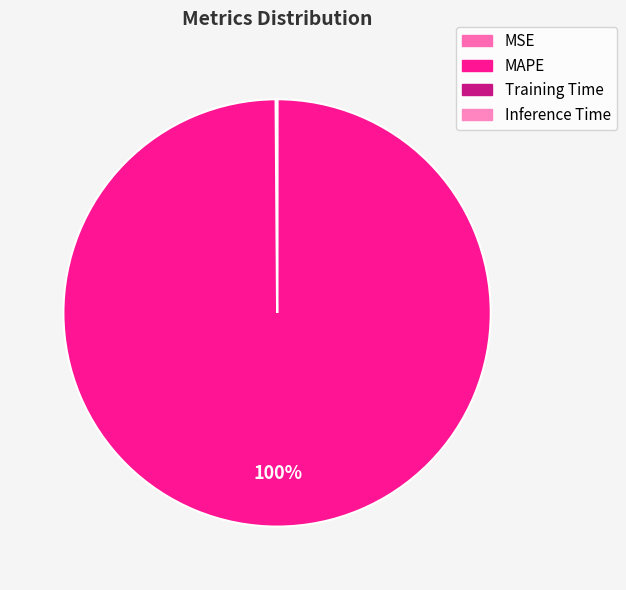

How many slices are in this pie chart?

4